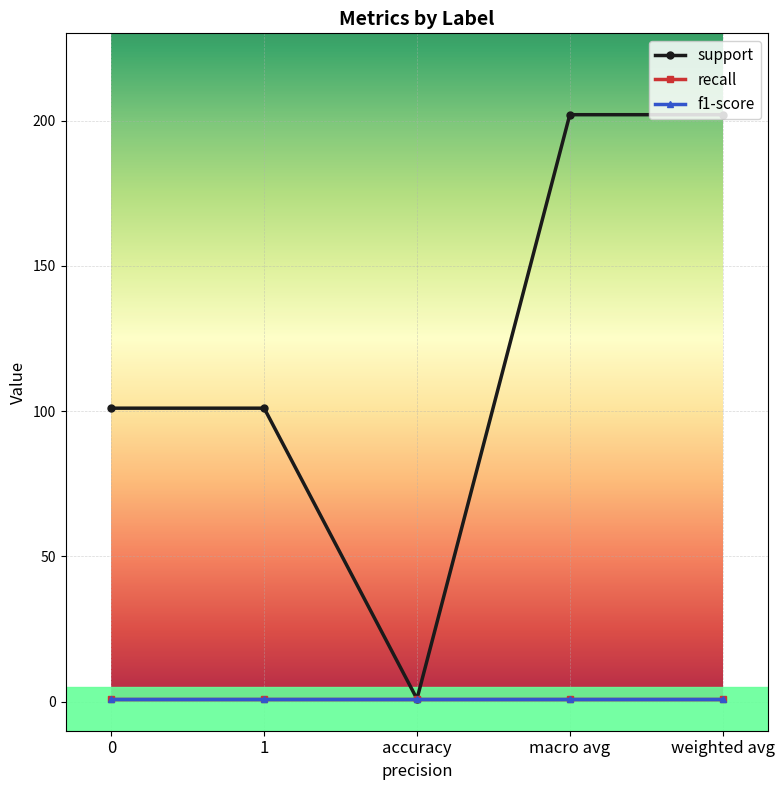

True or false: support and recall intersect in this chart.

False